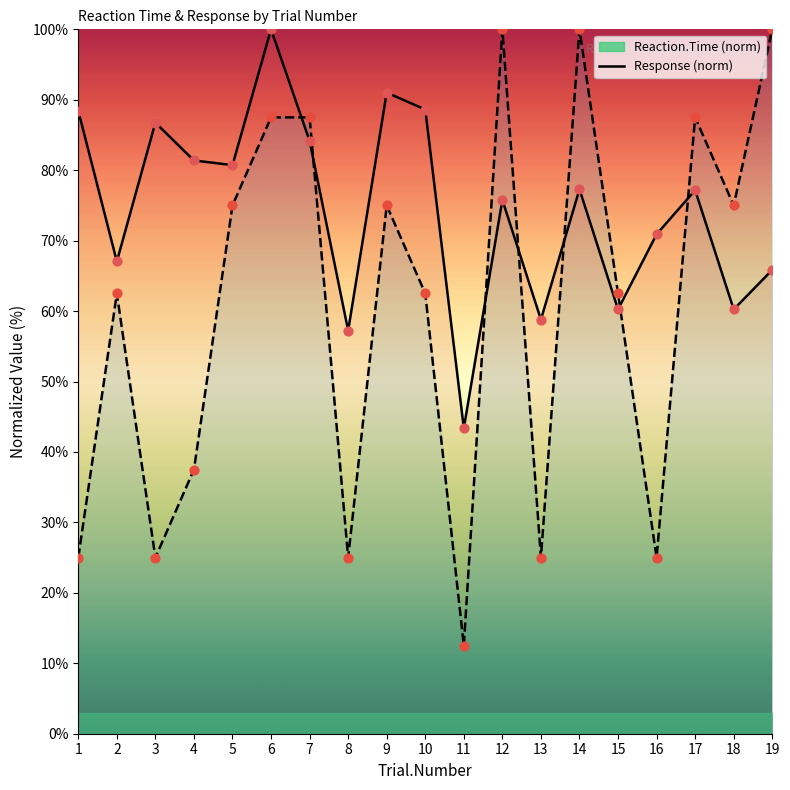

Which series reaches the maximum Y coordinate?

Reaction.Time